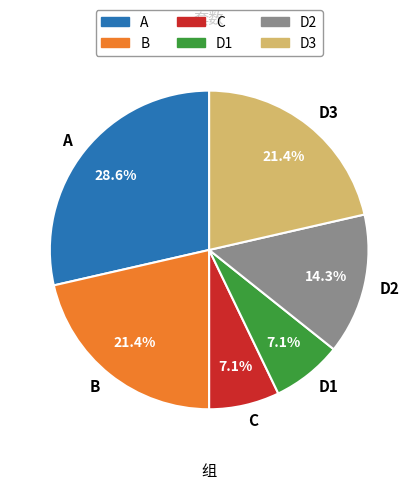

Is the sum of B and D1 greater than half?

No